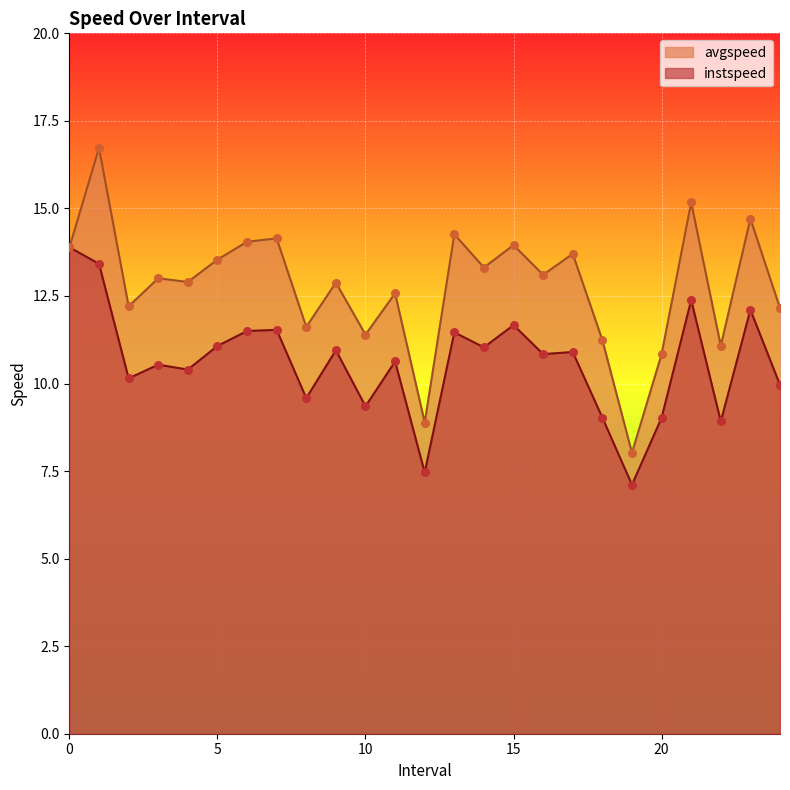

What are all the series names shown in the legend?

avgspeed, instspeed